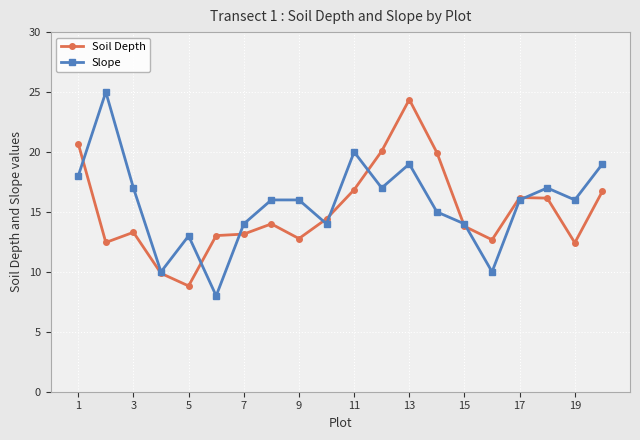

At how many categories does at least one series exceed 11?

19